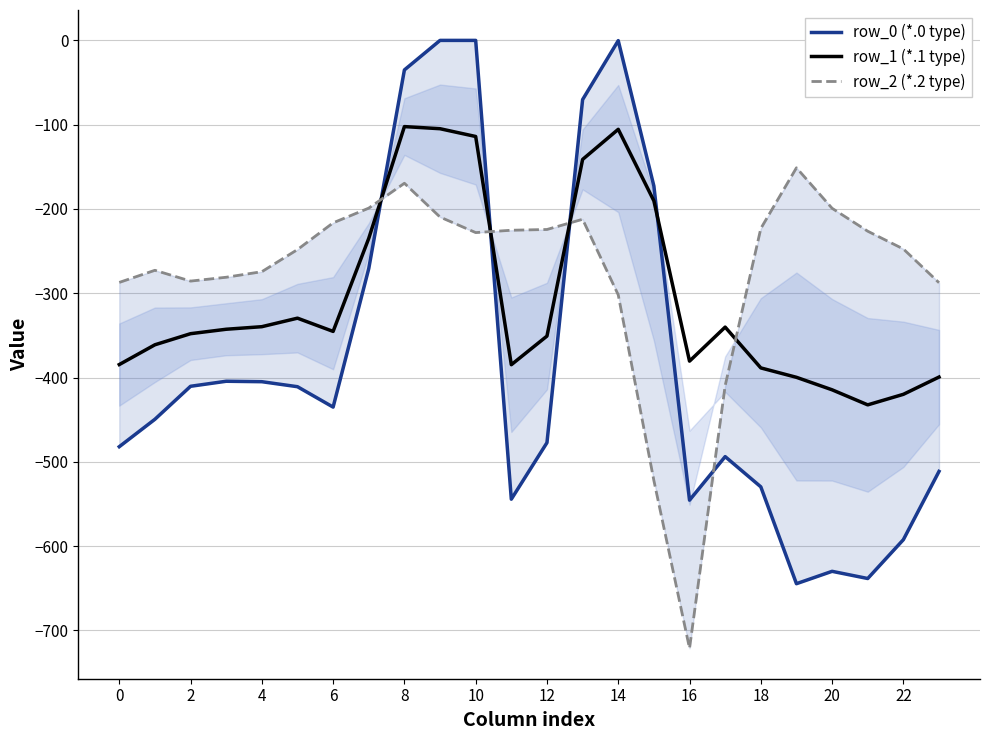

The value of row_1 (*.1 type) at 2 is -591.2. True or false?

False